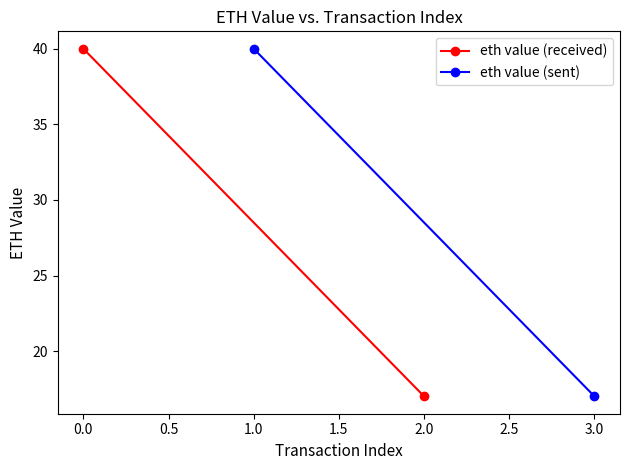

Which series has the largest range (max minus min)?

eth value (sent)